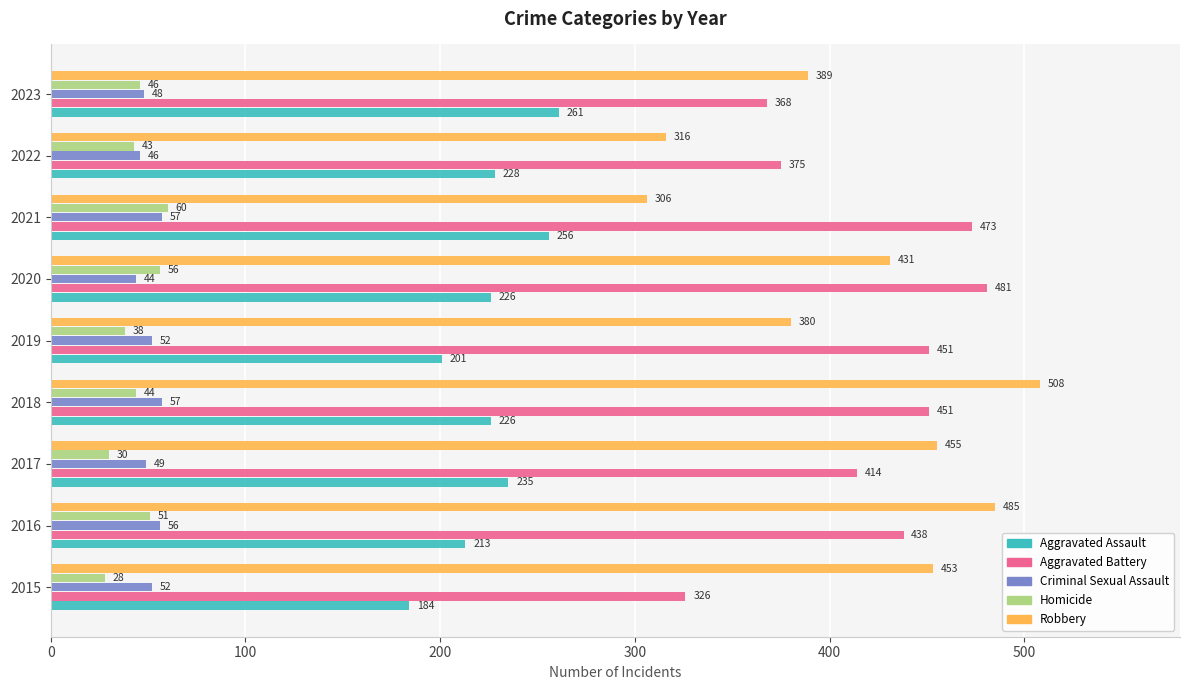

How many categories are shown in the chart?

9